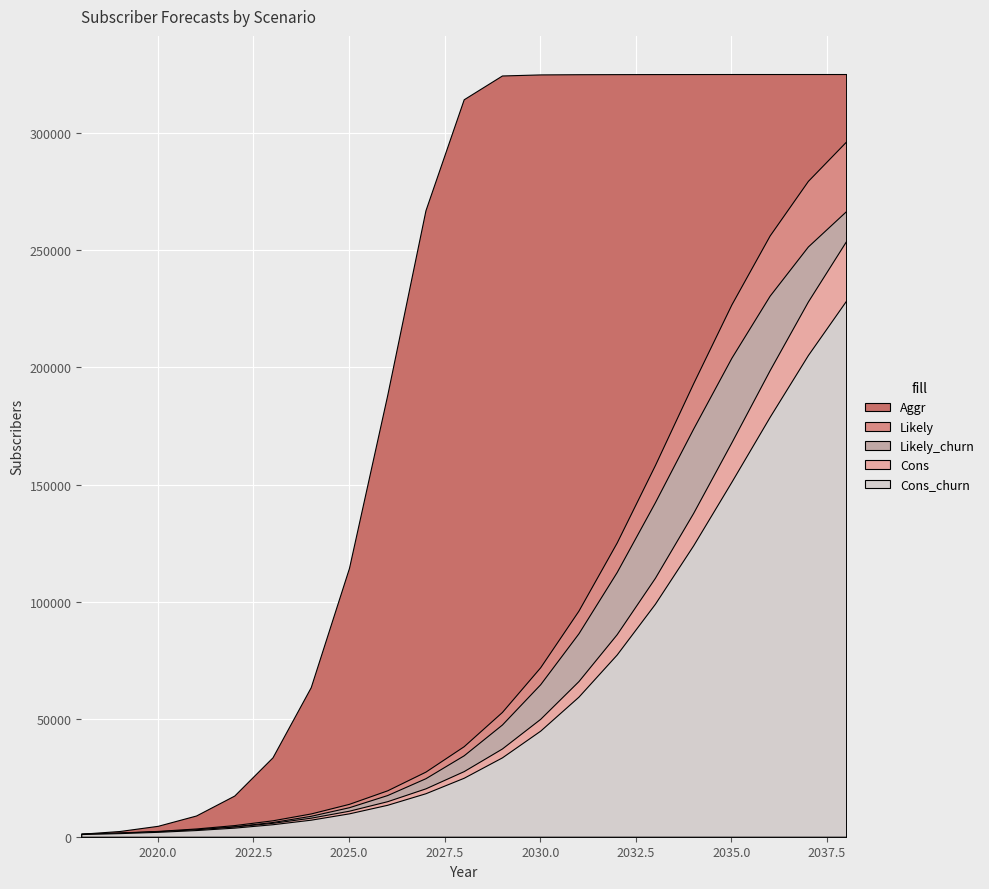

How many lines are shown in the chart?

5